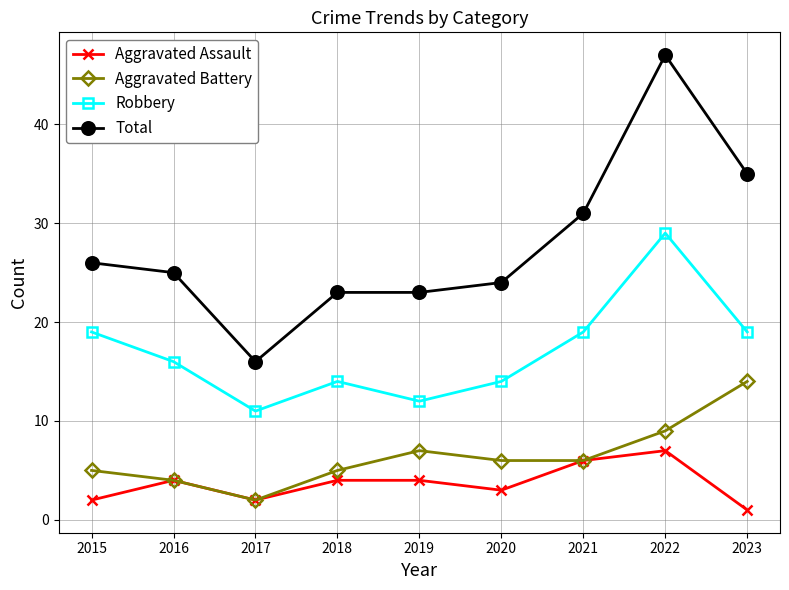

True or false: Robbery and Aggravated Battery intersect in this chart.

False